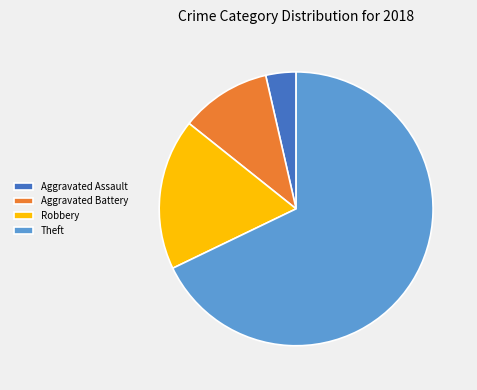

Which slice represents more than half of the pie?

Theft